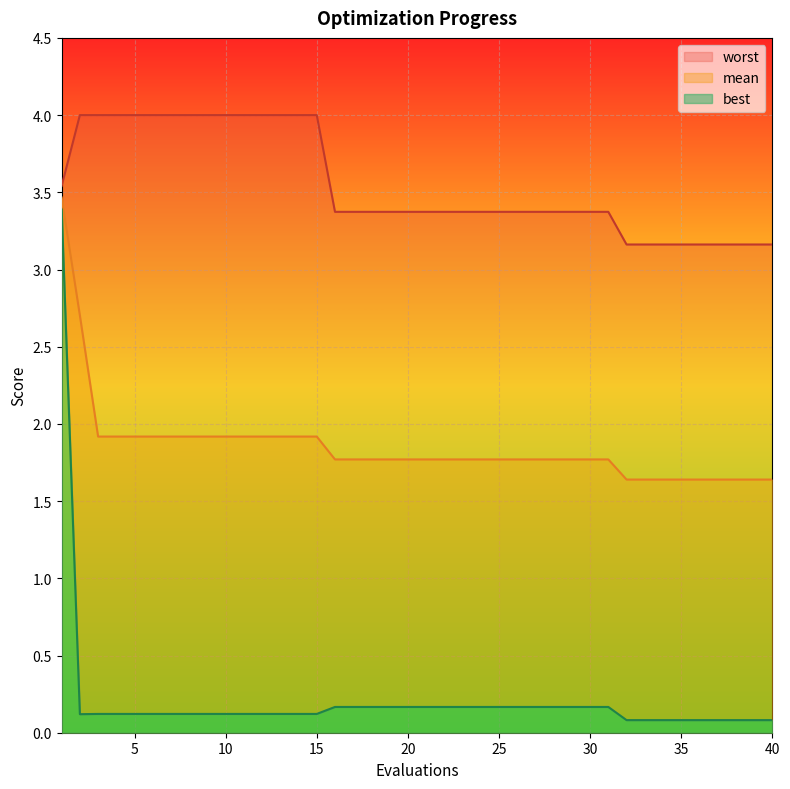

Which label corresponds to the smallest value in the chart?

32